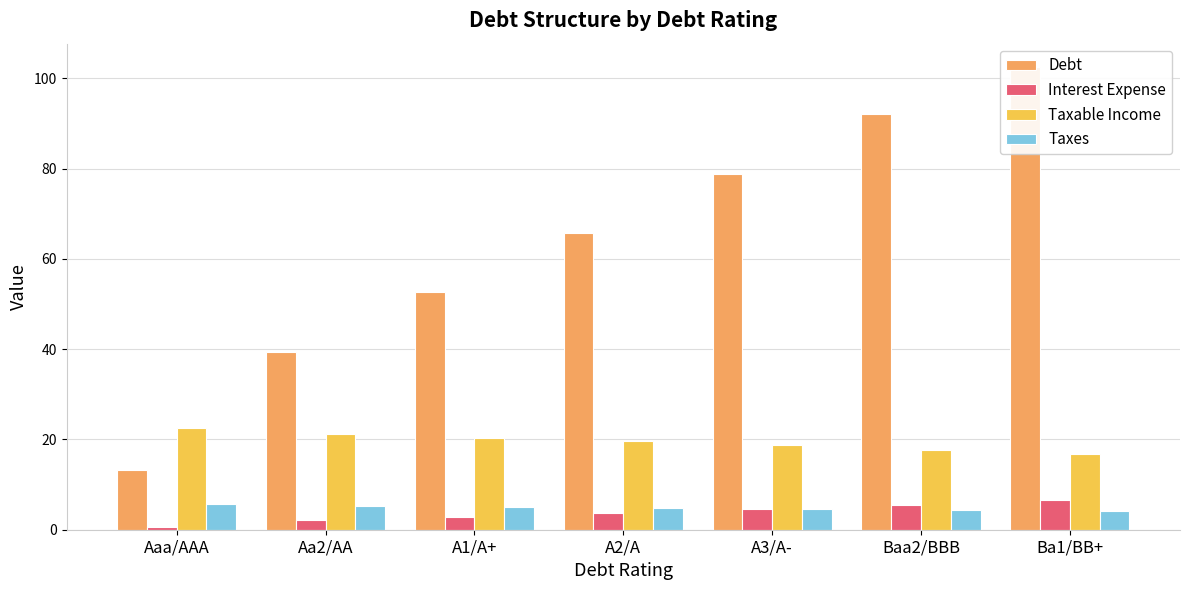

Are the bars grouped side by side (vs. stacked)?

Yes